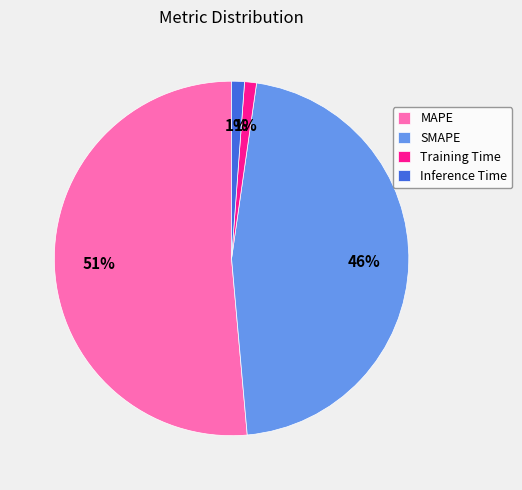

To the nearest percent, what portion does Inference Time represent?

1%